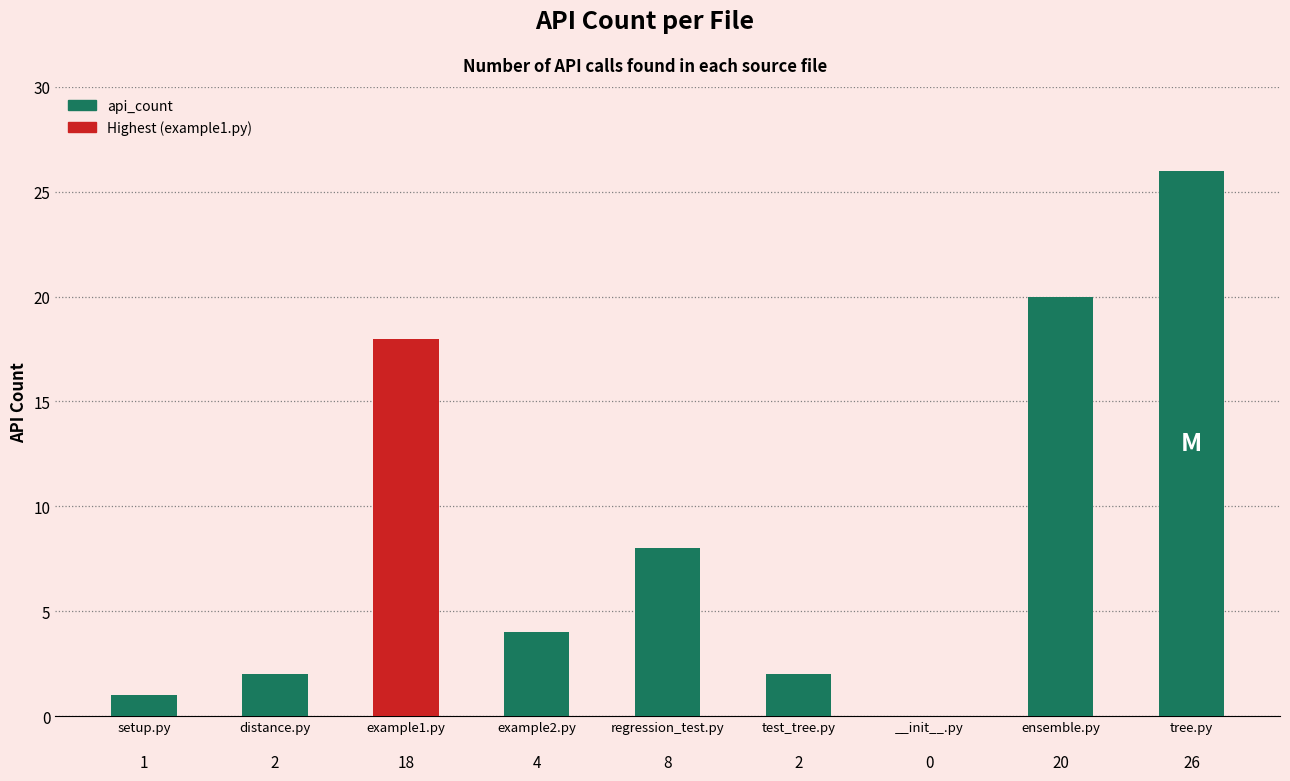

What is the sum of the values at distance.py and example1.py?

20